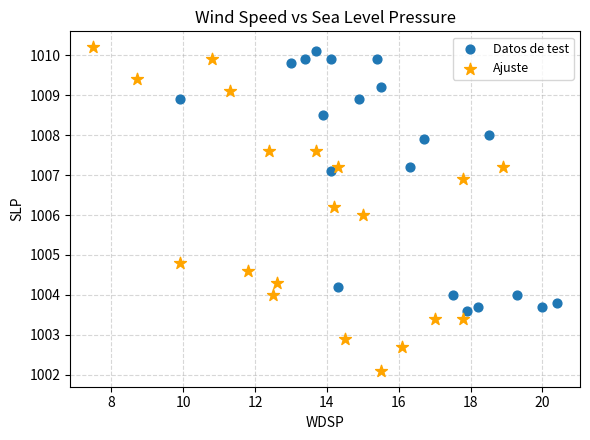

Which series has the widest spread of Y values?

Ajuste